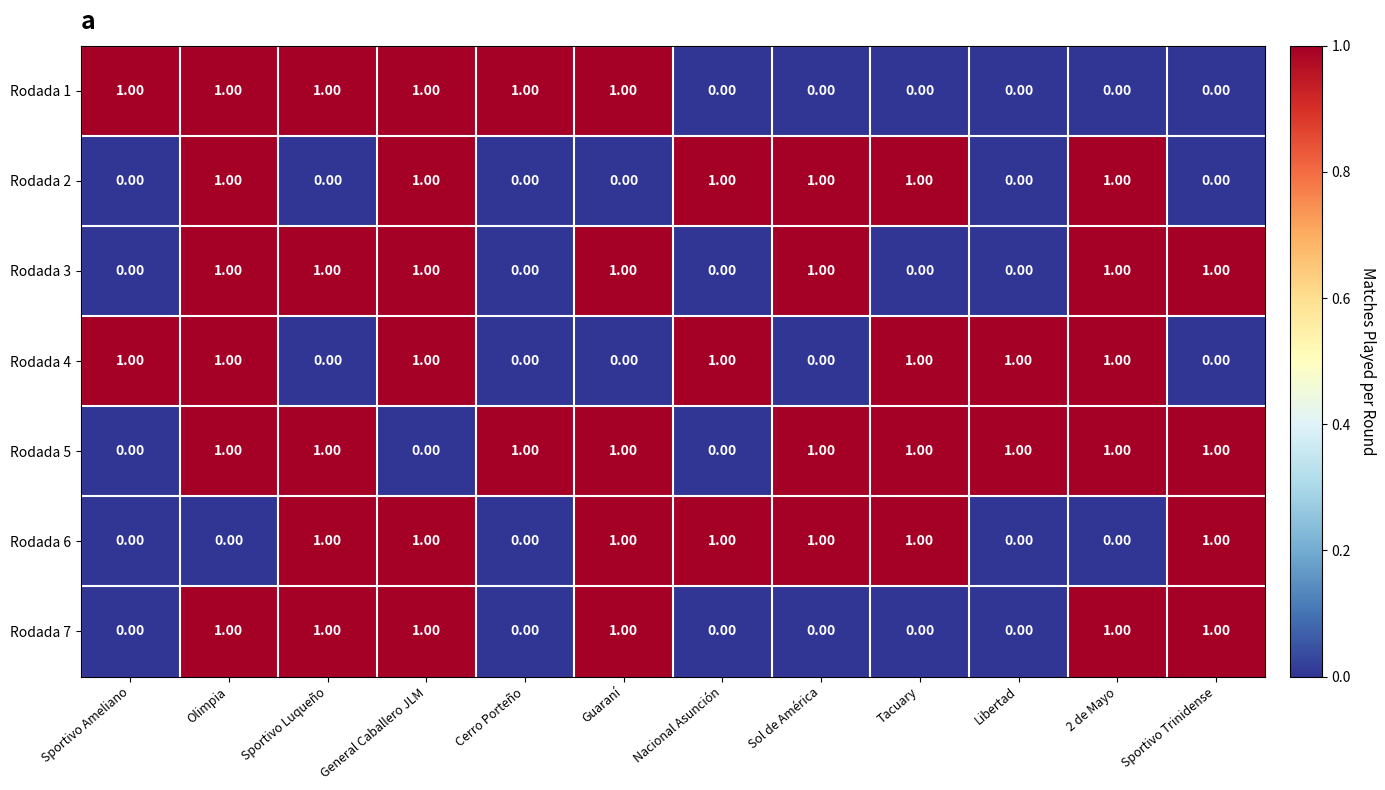

What is the greatest value displayed?

1